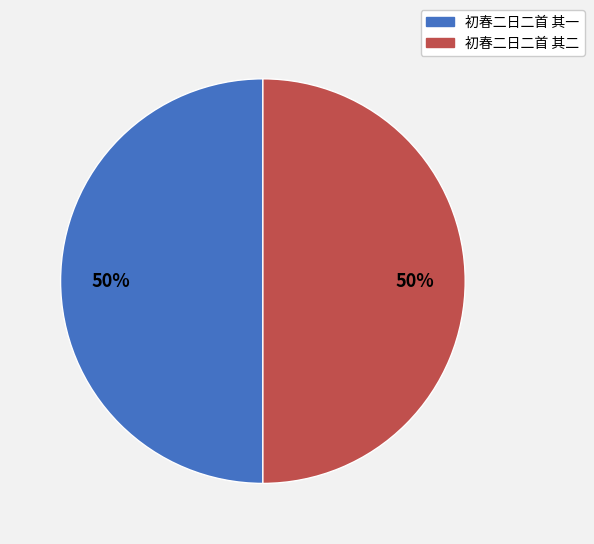

Combined, do 初春二日二首 其二 and 初春二日二首 其一 account for over 50%?

Yes